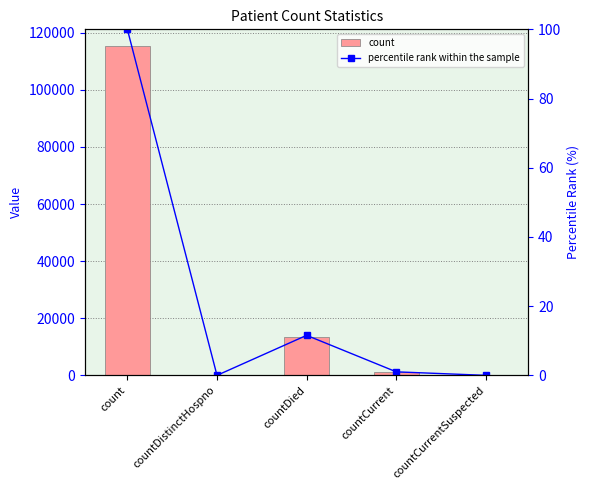

What is the value of the percentile rank within the sample bar at the 3rd from the left?

11.6